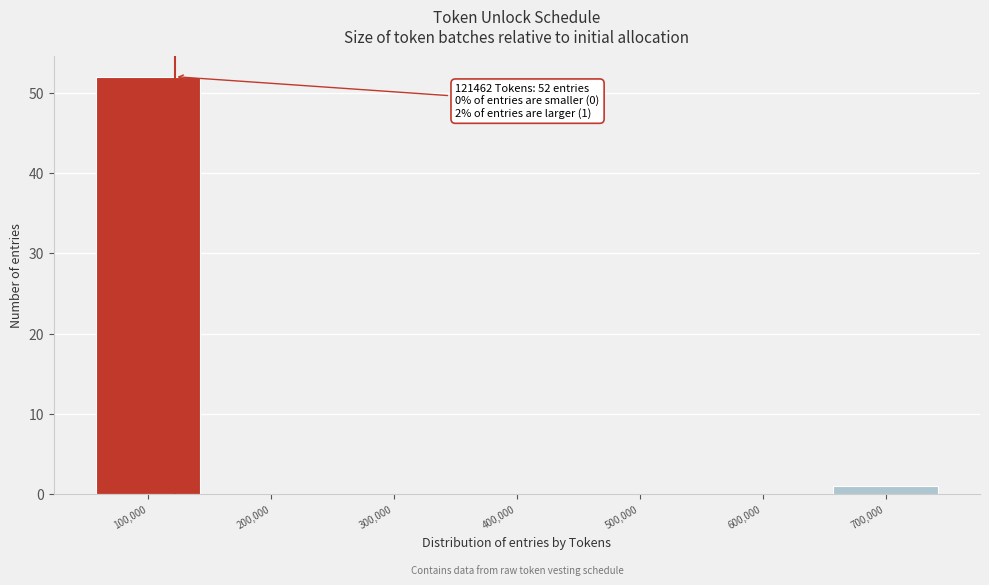

Over which range of the x-axis is the bar tallest?

50000 to 150000